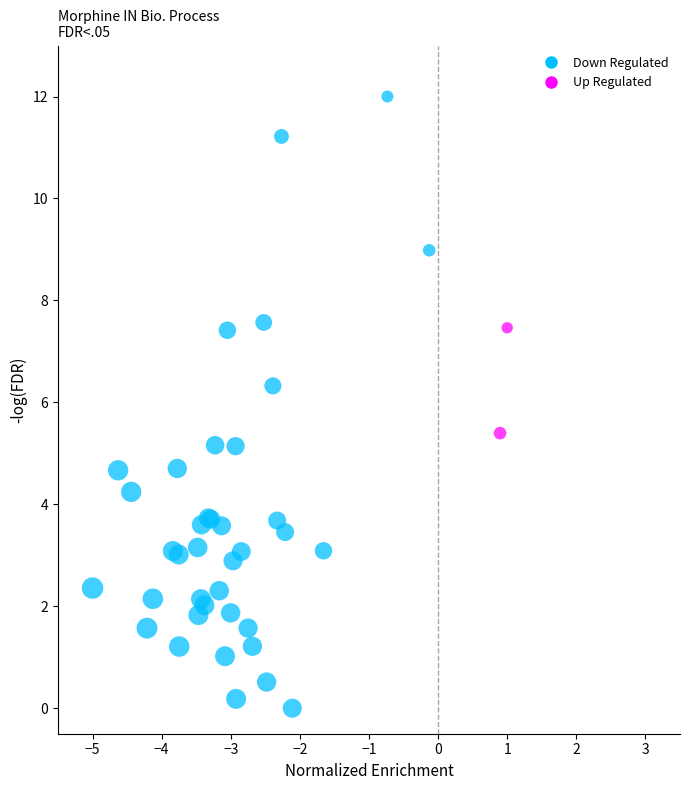

What Y value in the scatter plot is closest to 6?

6.3